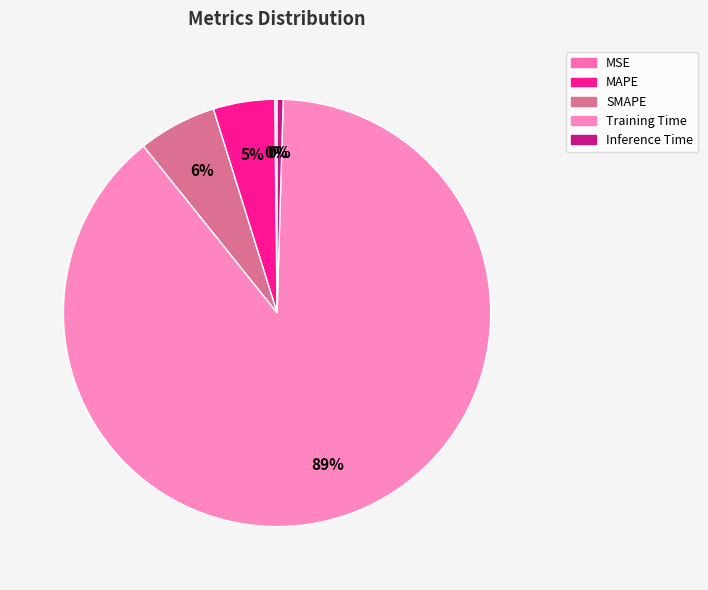

Rank the categories by value from lowest to highest.

MSE, Inference Time, MAPE, SMAPE, Training Time